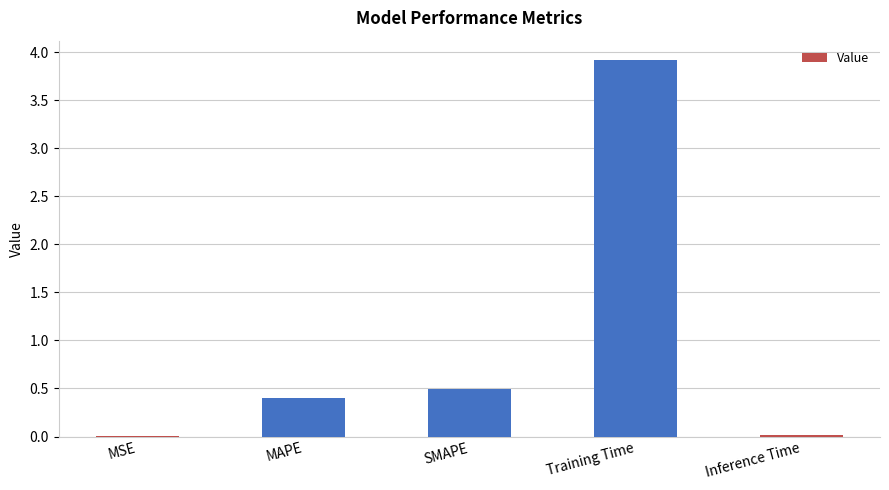

At which label is the value closest to 1?

SMAPE